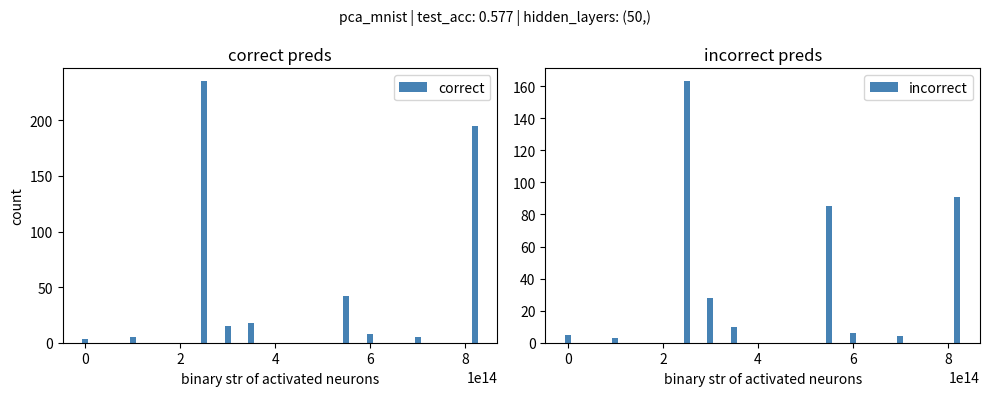

What is the average value of the correct series?

58